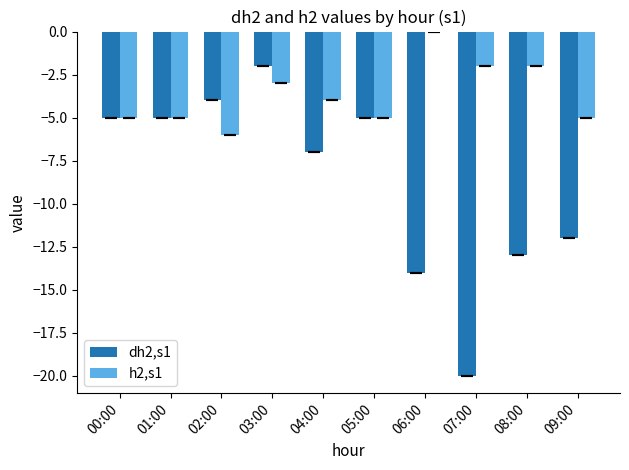

Between 02:00 and 08:00, which series saw the biggest shift?

dh2,s1